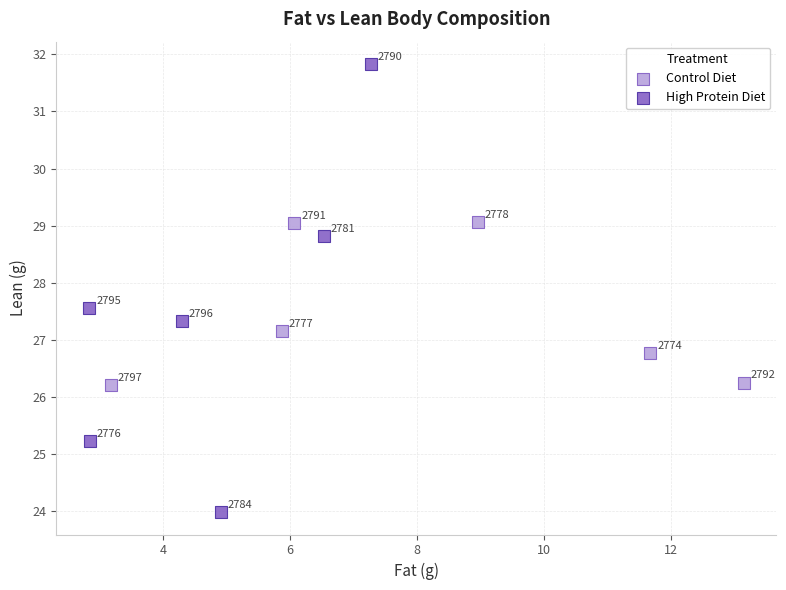

What are all the series names shown in the legend?

Control Diet, High Protein Diet